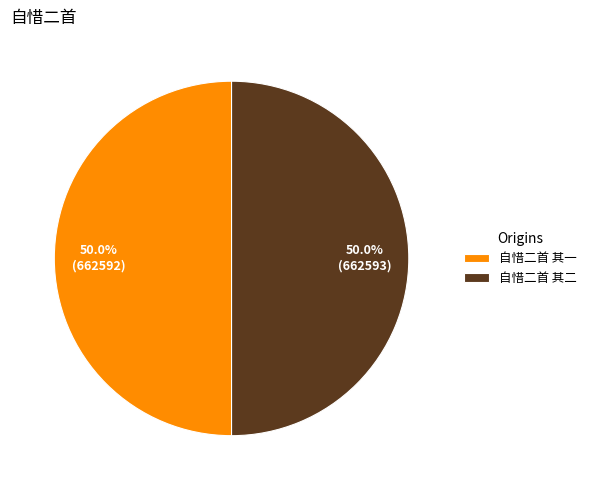

How many segments does this pie chart have?

2